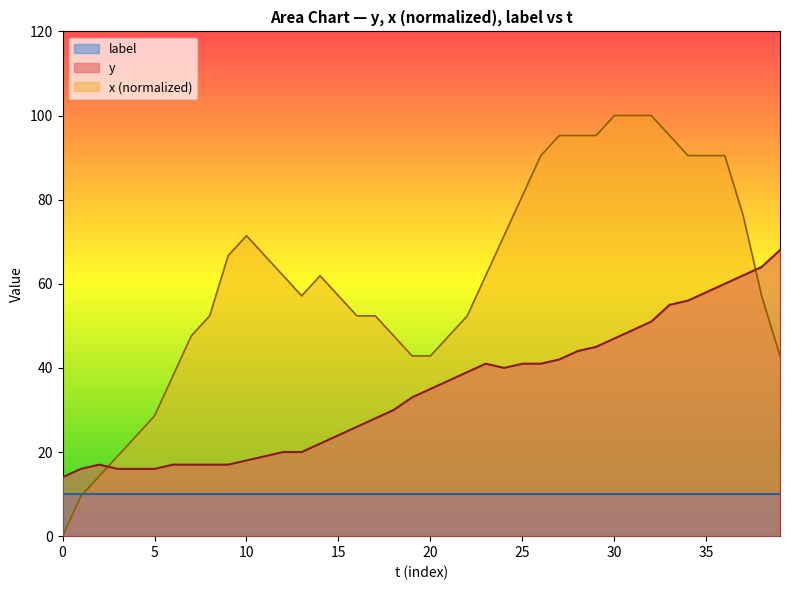

True or false: y has more than 1 points higher than both neighbors.

True